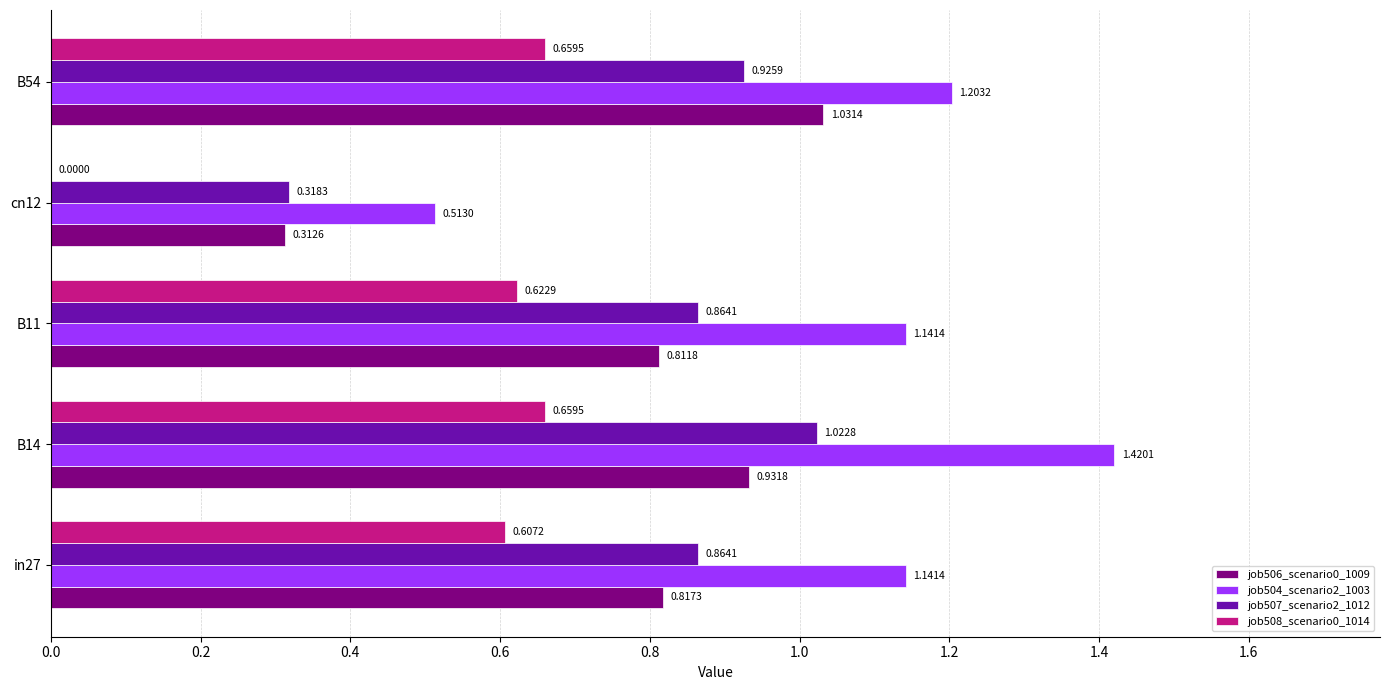

What is the sum of all job507_scenario2_1012 values?

4.0